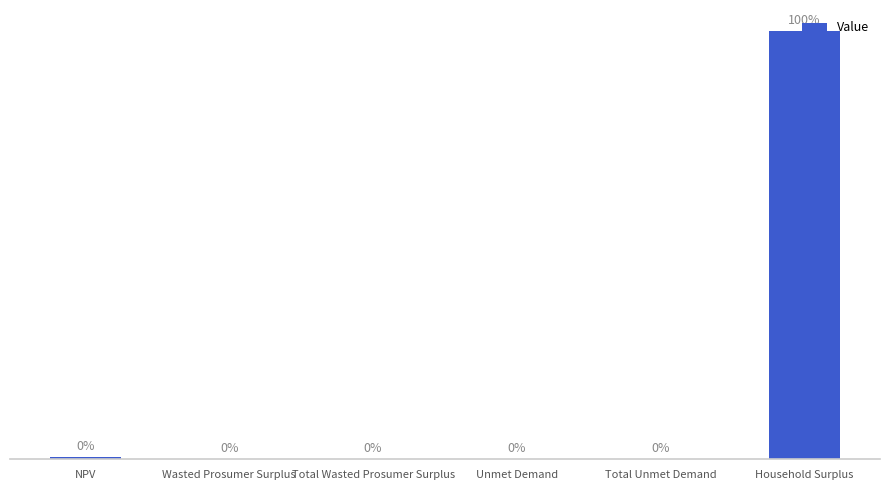

Which label corresponds to the largest value in the chart?

Household Surplus